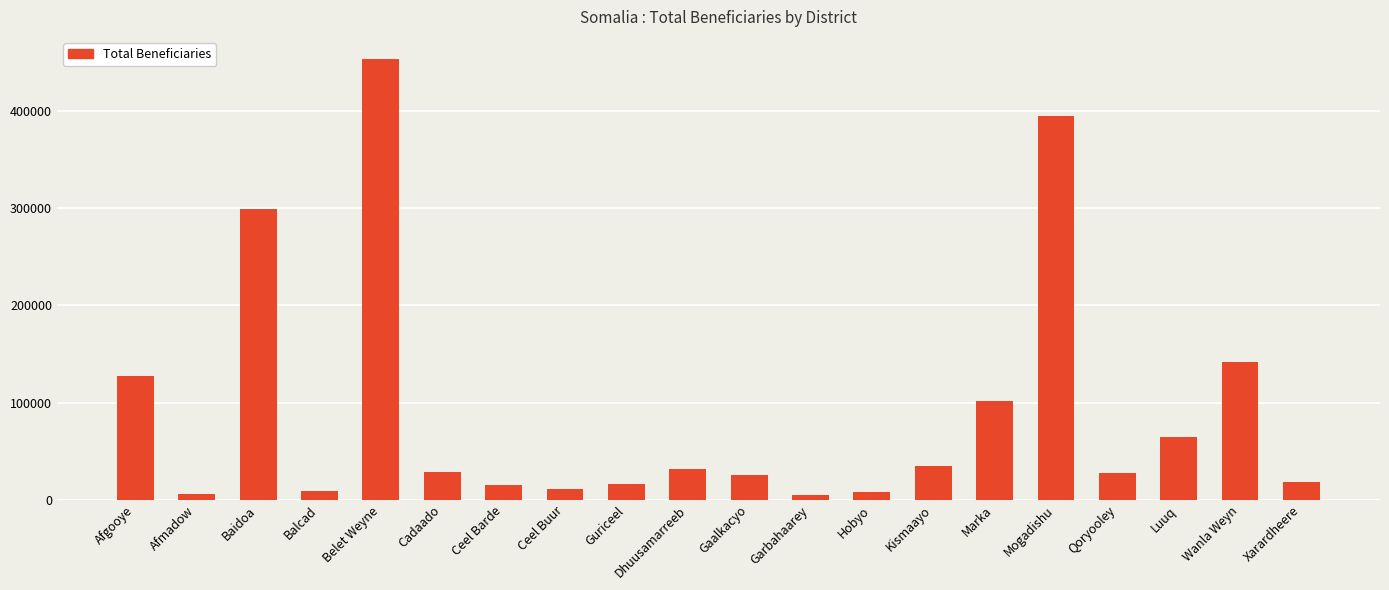

What is the value of the 20th bar from the left?

18468